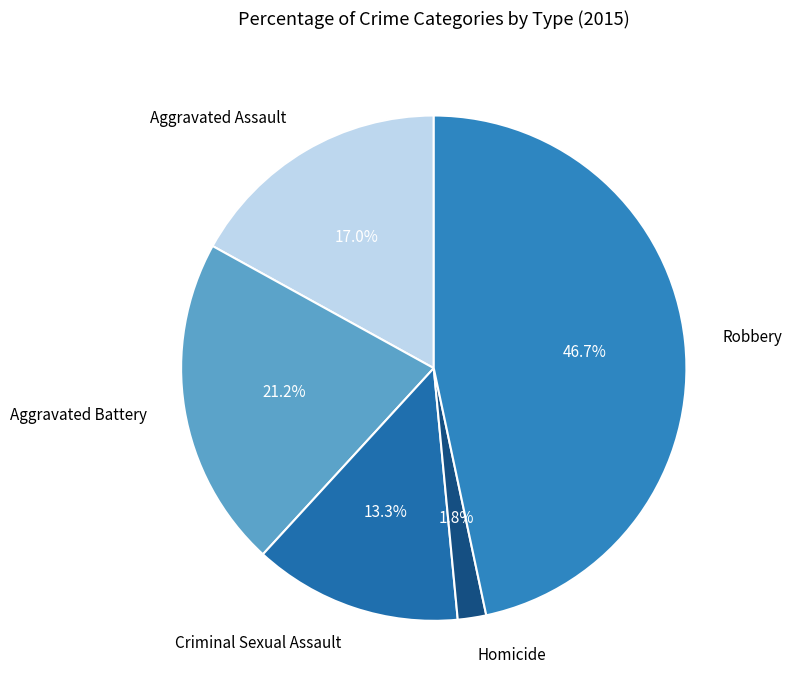

Rank the categories by value from lowest to highest.

Homicide, Criminal Sexual Assault, Aggravated Assault, Aggravated Battery, Robbery